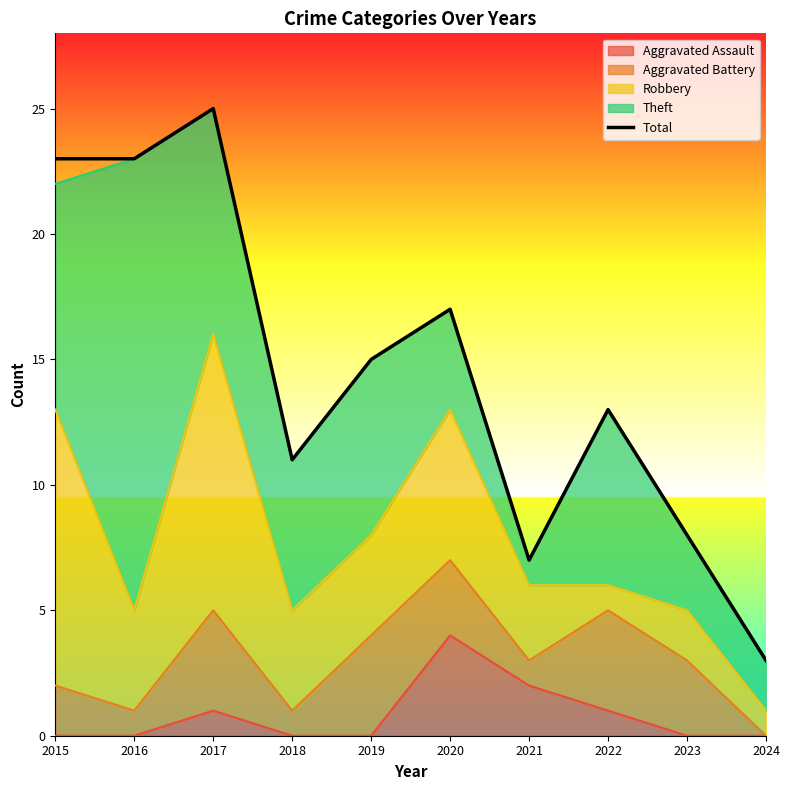

List the labels in order of value, largest first.

2017, 2015, 2016, 2020, 2019, 2022, 2018, 2023, 2021, 2024